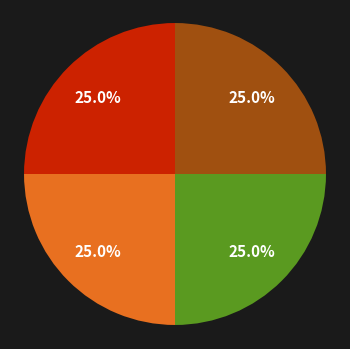

How many slices are in this pie chart?

4